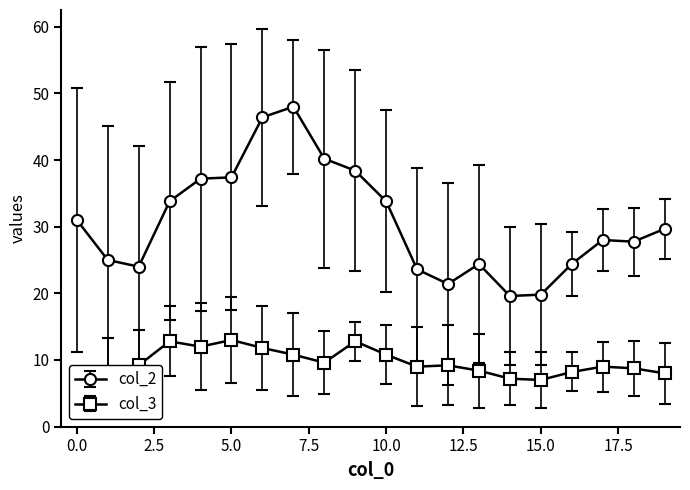

True or false: col_2 has more than 1 points higher than both neighbors.

True